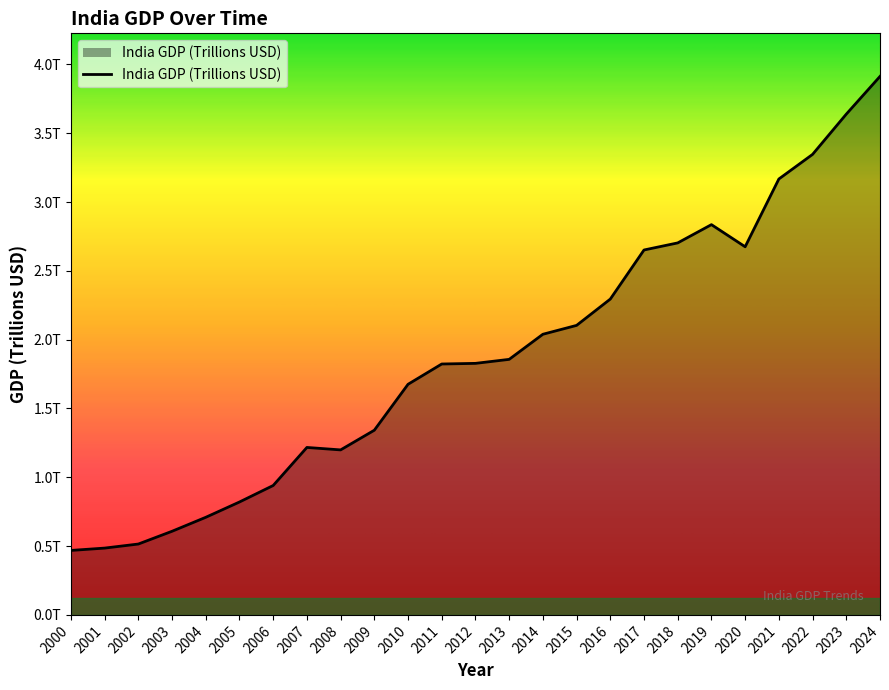

Is it true that the value at 2004 is 1.0?

False